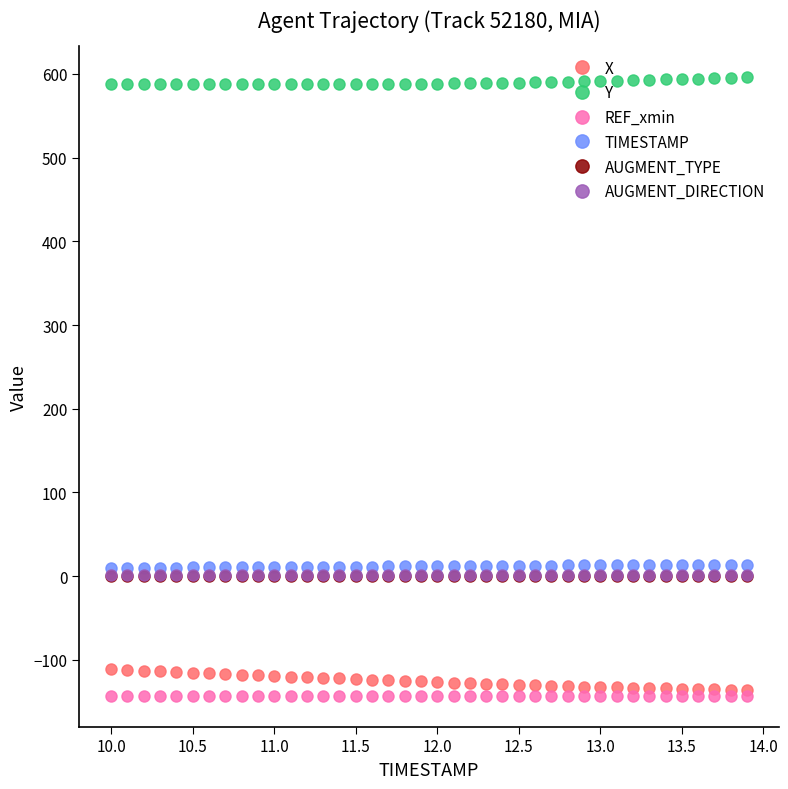

What is the smallest value displayed?

-142.7